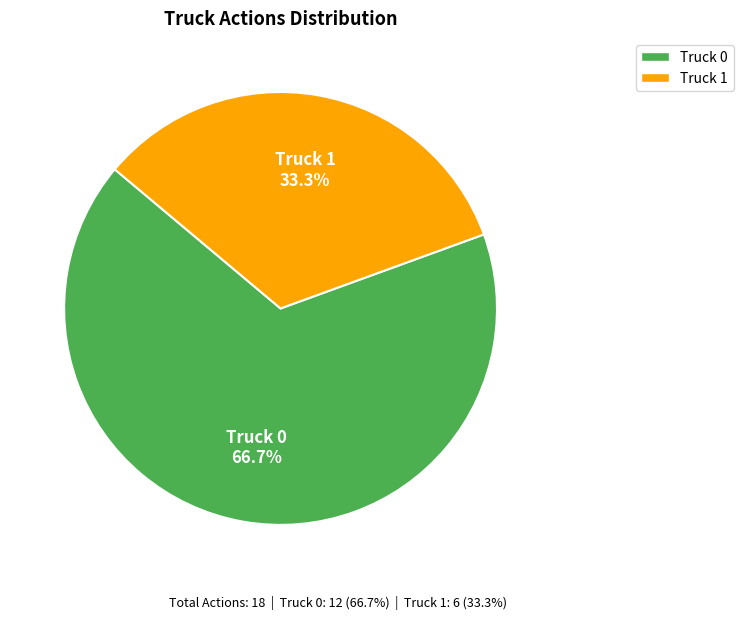

Which slice is the largest?

Truck 0